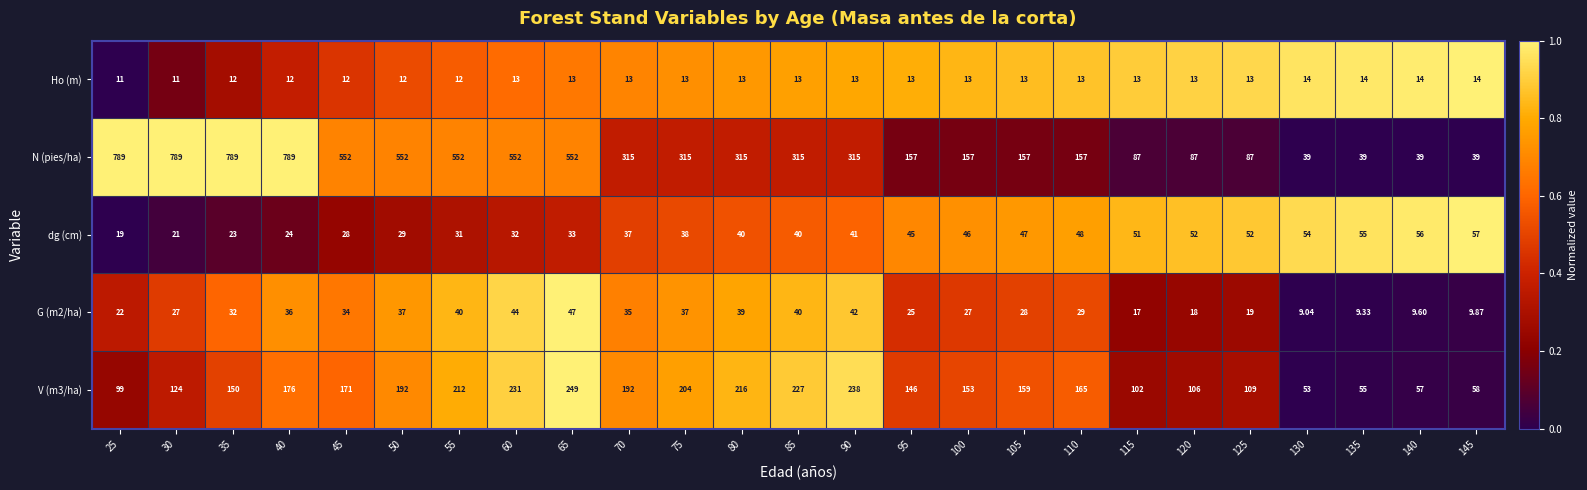

Is the value of N (pies/ha) at 70 greater than the value of dg (cm) at 90?

Yes